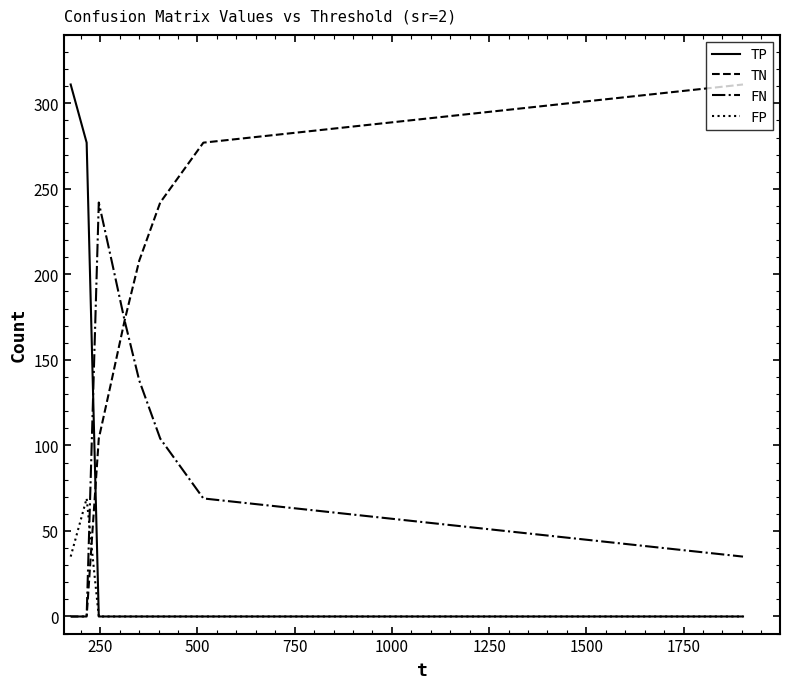

Rank the series by their average value, from lowest to highest.

FP, TP, FN, TN